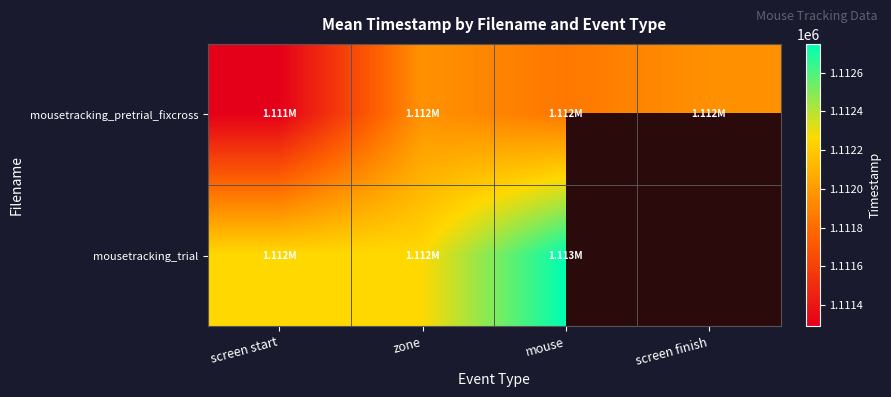

Which series has the largest total across all categories?

mousetracking_pretrial_fixcross